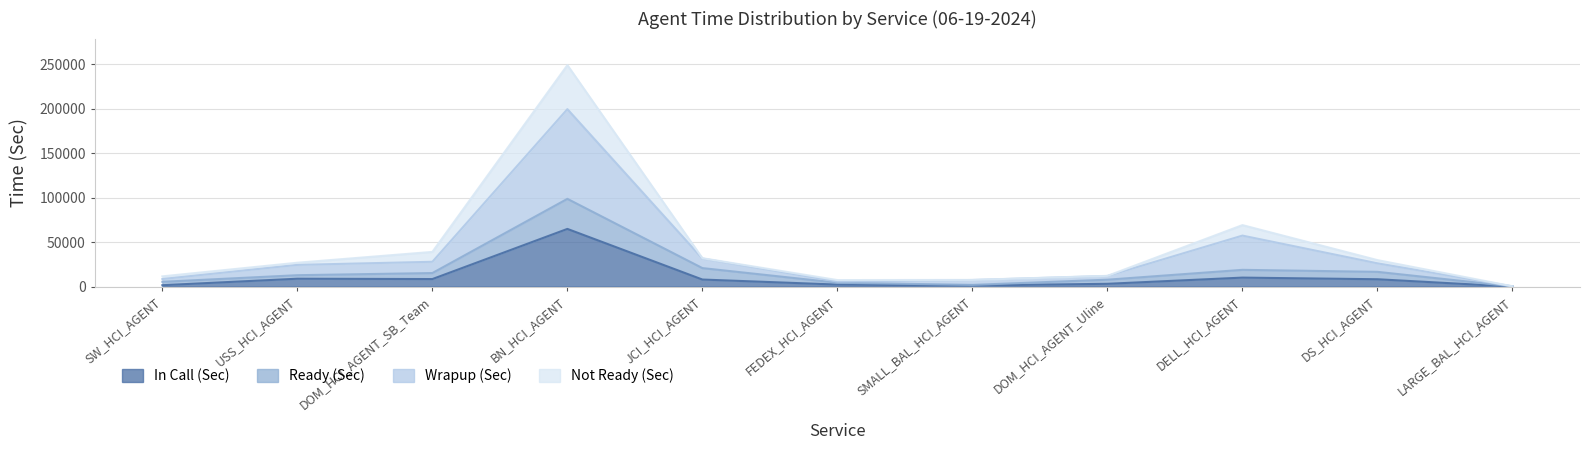

What is the sum of the Not Ready (Sec) values at JCI_HCI_AGENT and DOM_HCI_AGENT_SB_Team?

70948.2